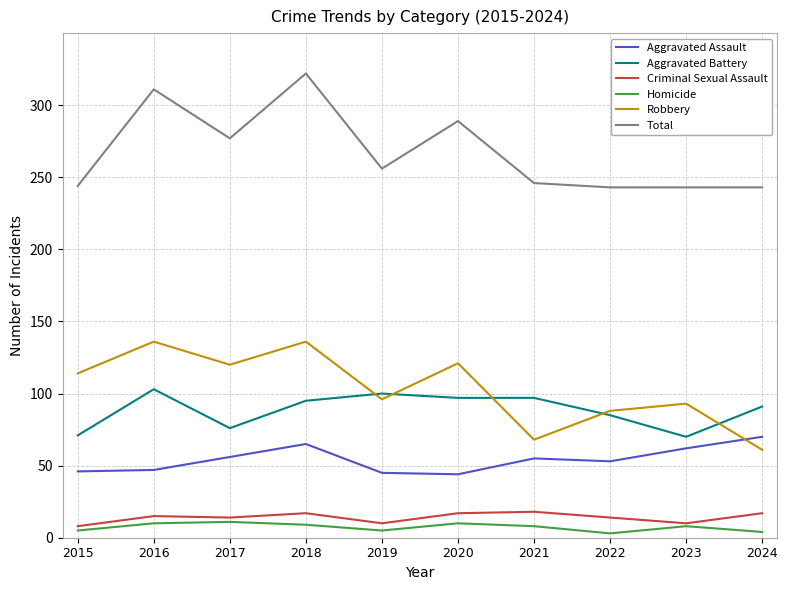

Count the number of data series in this chart.

6